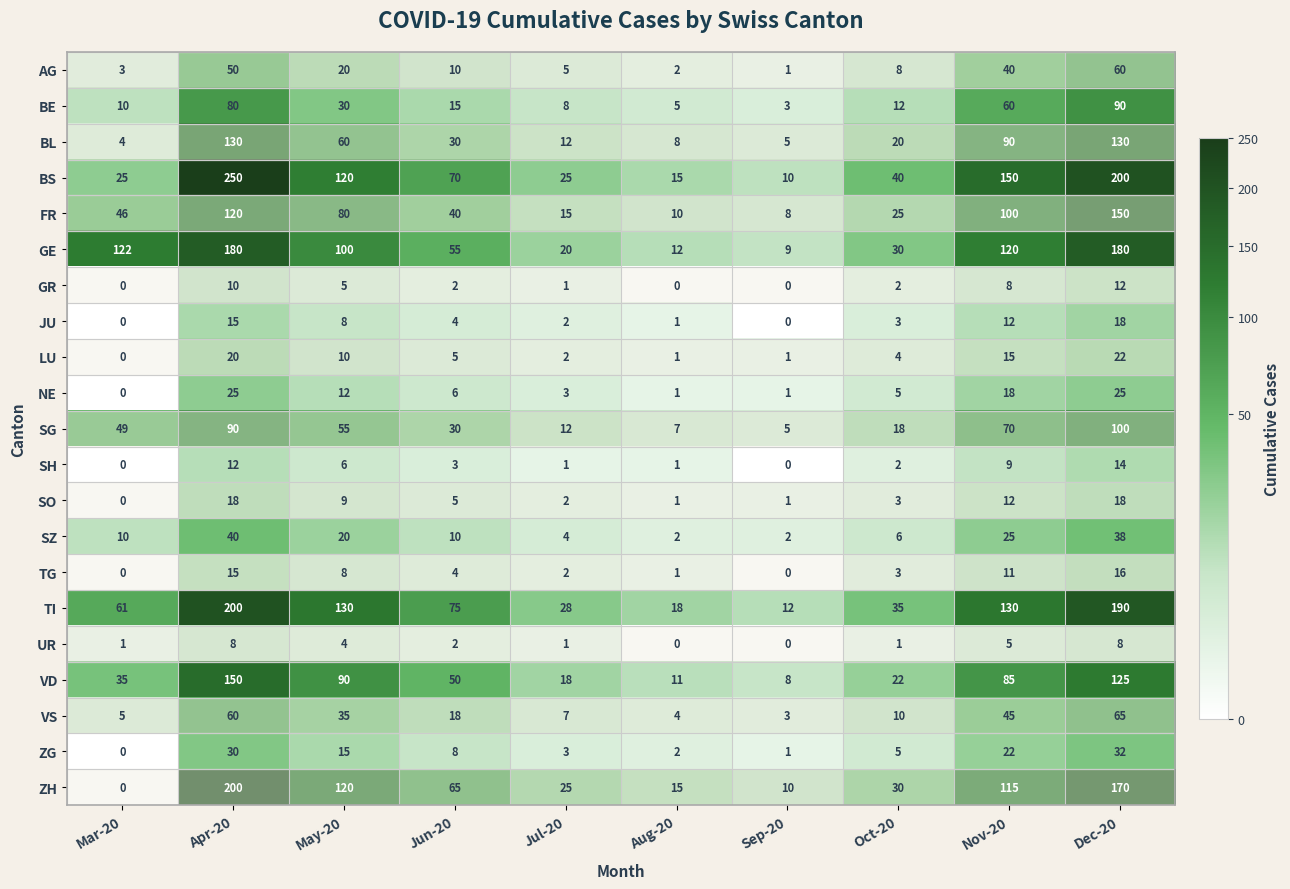

How many series are shown in this chart?

21